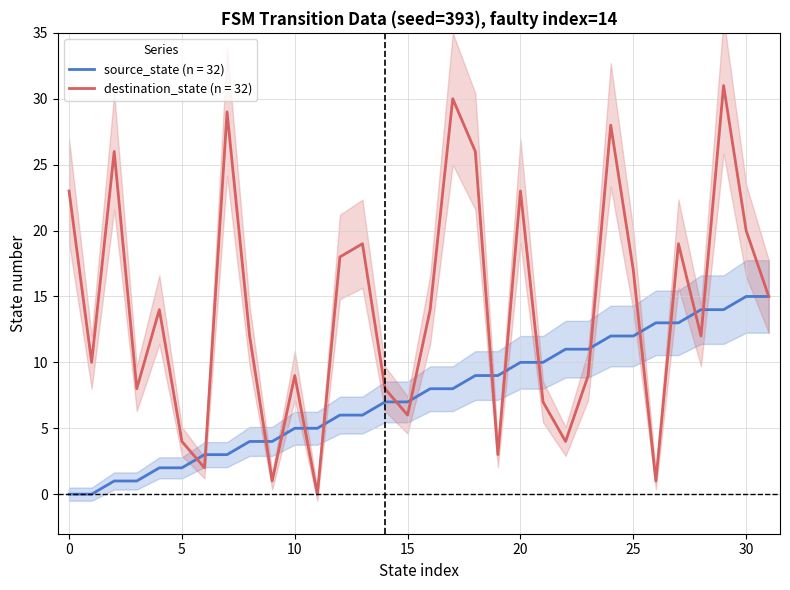

Between 3 and 10, which is larger?

10